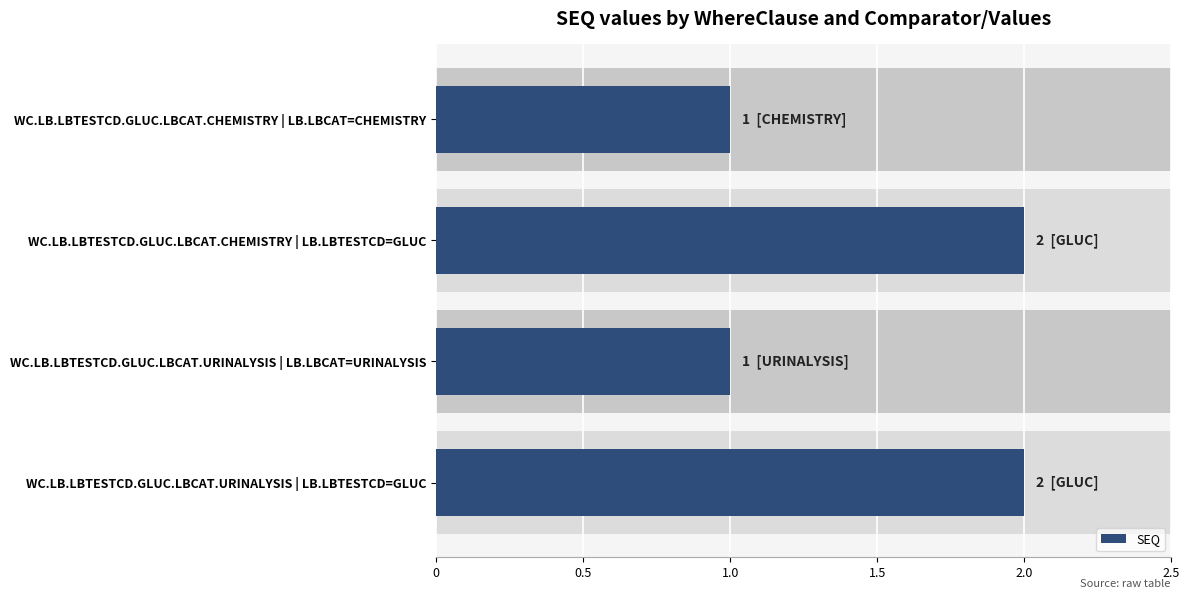

Reading left to right, what are all the values shown in this chart?

1	2	1	2